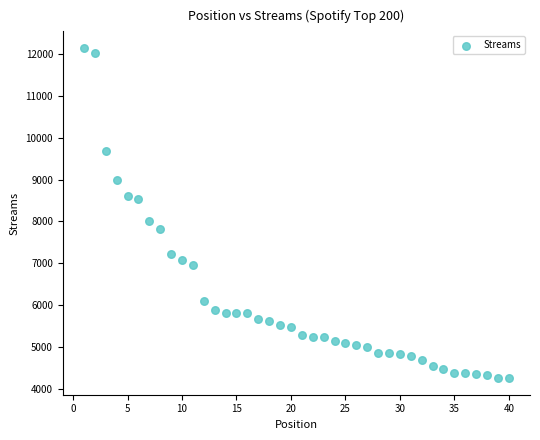

What Y value in the scatter plot is closest to 8198?

8017